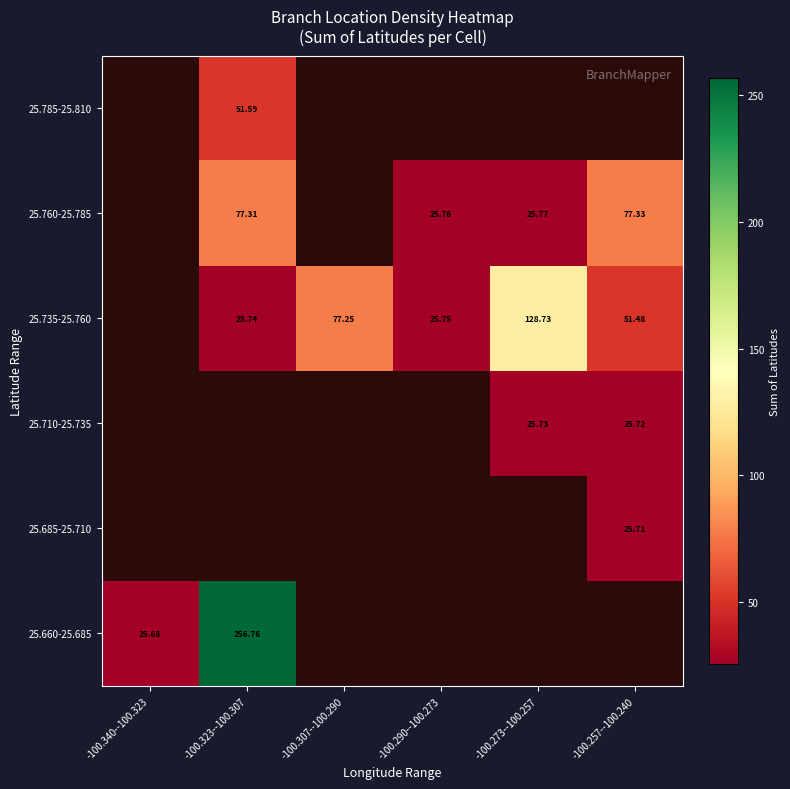

What is the smallest value displayed?

25.7